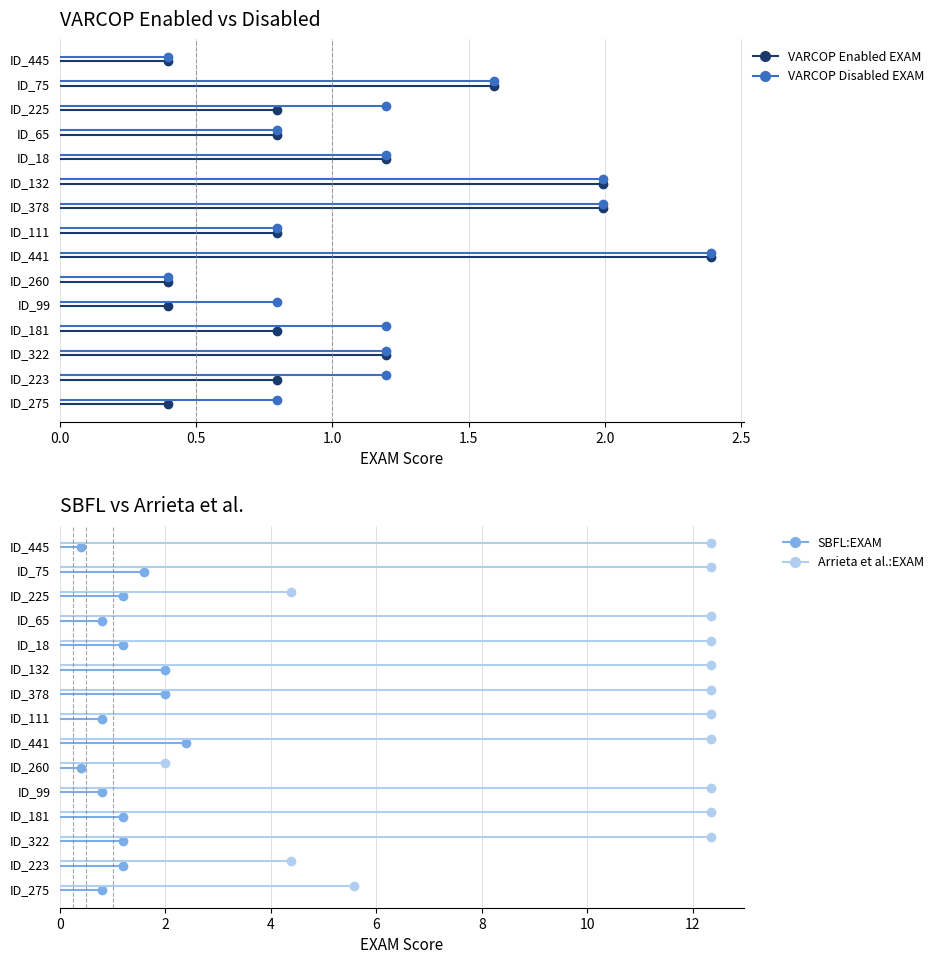

How many series are shown in this chart?

4